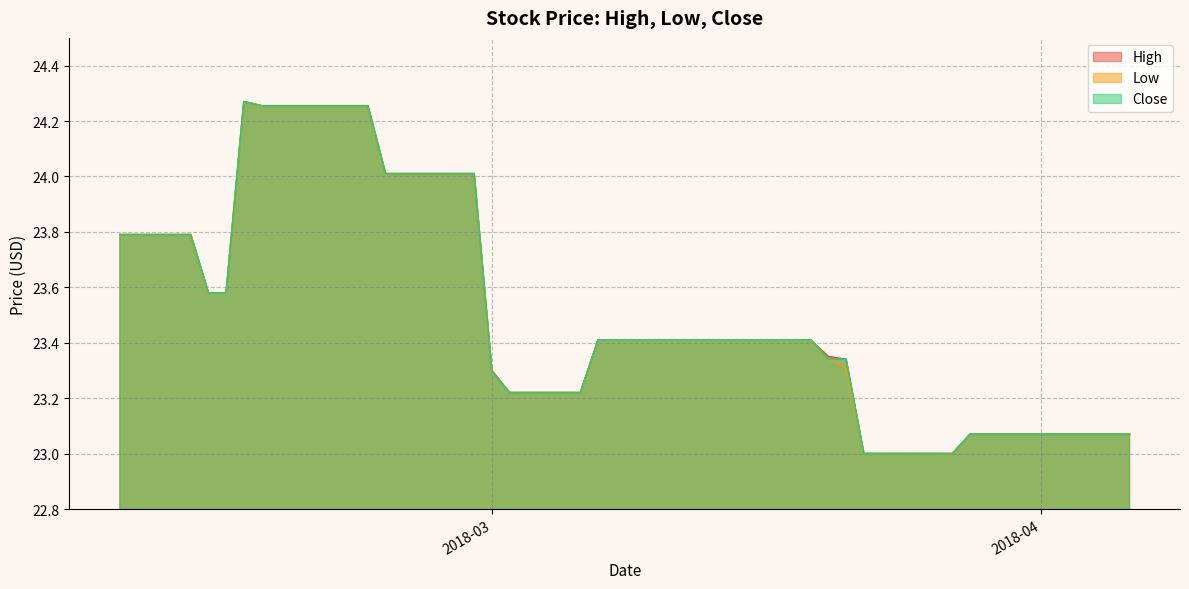

How many lines are shown in the chart?

3